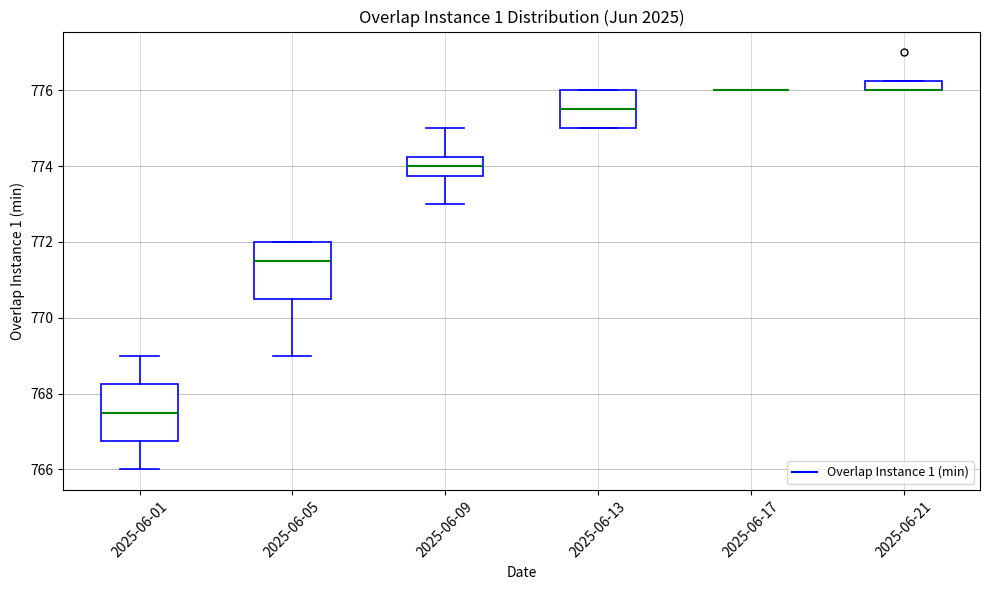

Where is the upper edge of the box for 2025-06-13 on the y-axis? The values are not printed on the chart, so give them approximately, as read against the axis.

776.0